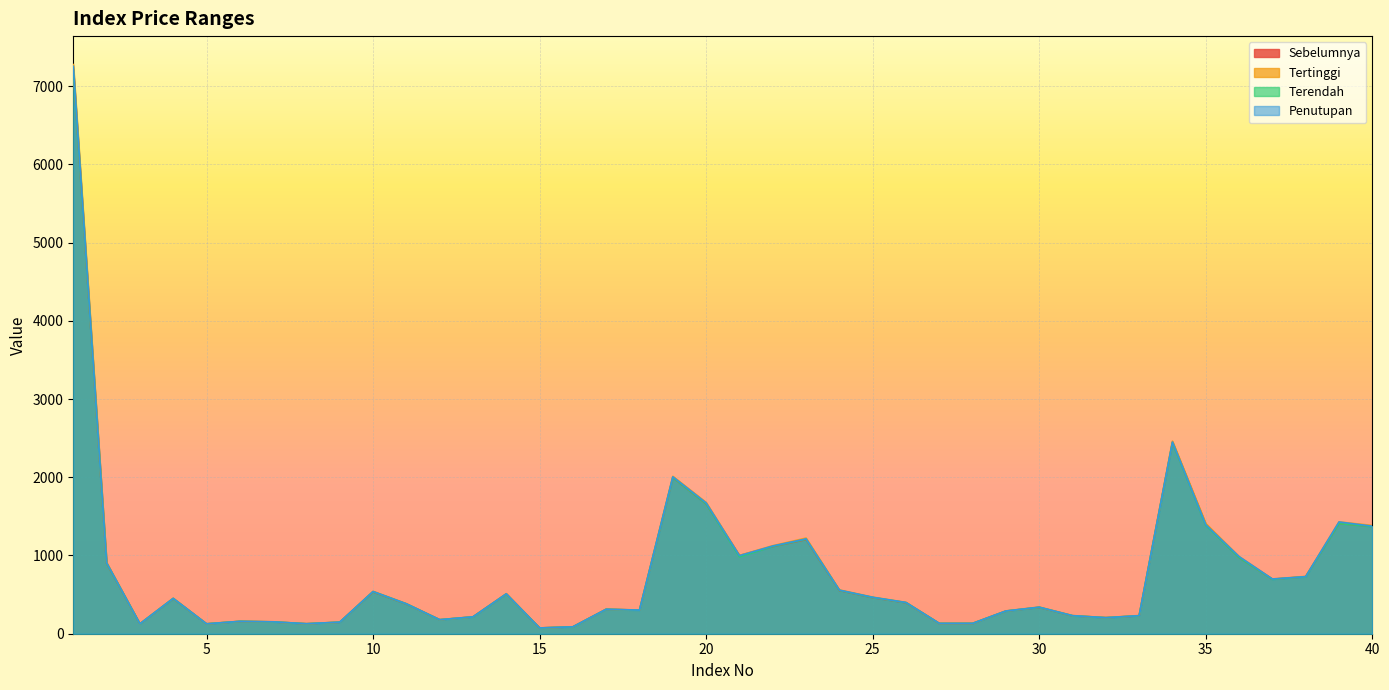

How many data points in Terendah are above 397?

20